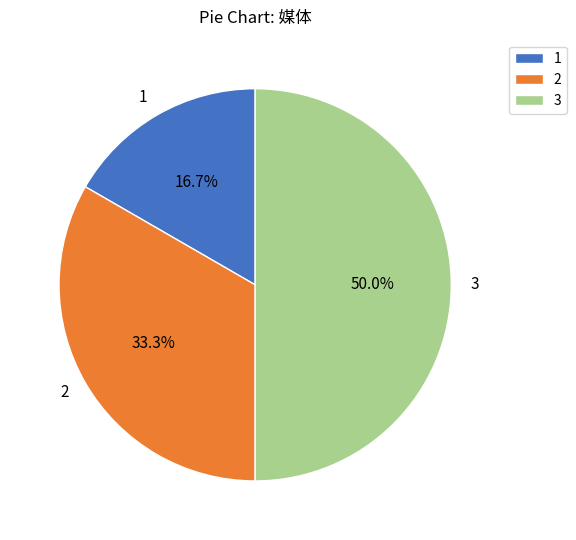

Does 1 represent more than half of the total?

No